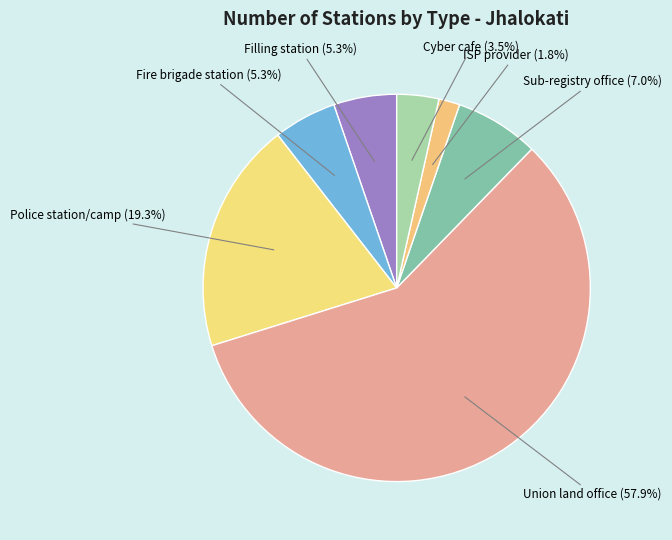

Which category accounts for the majority?

Union land office